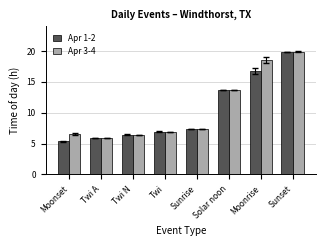

Where is Apr 1-2 nearest to the value 12?

Solar noon